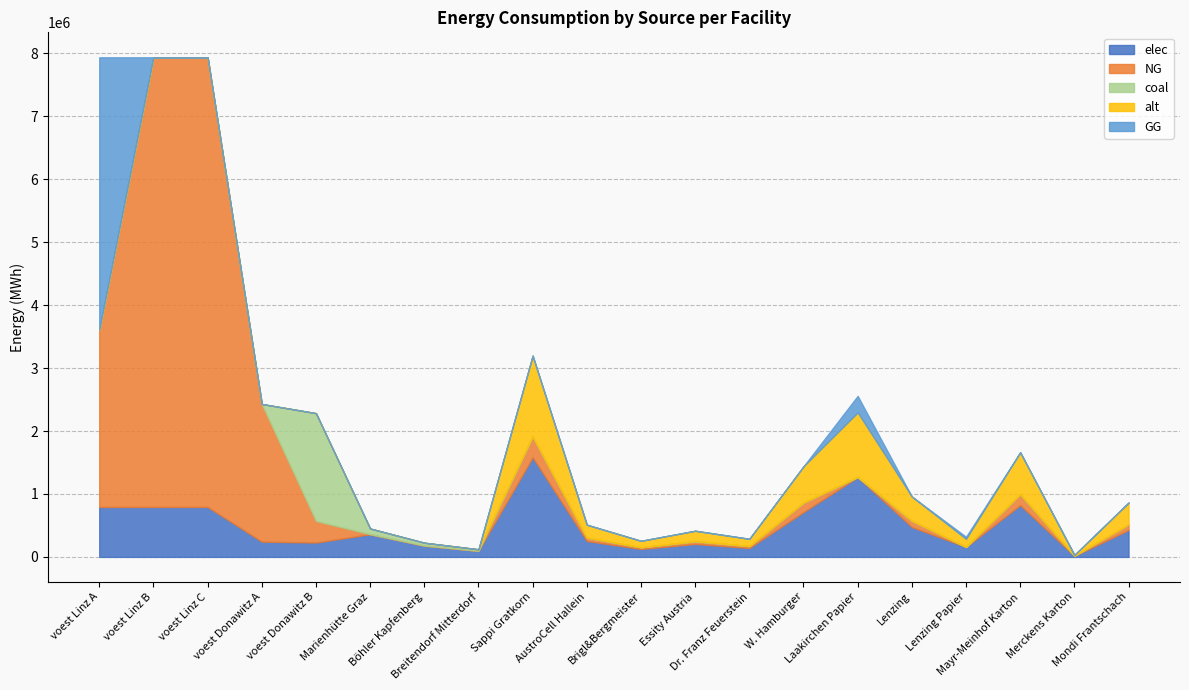

True or false: alt and elec cross at least once.

False